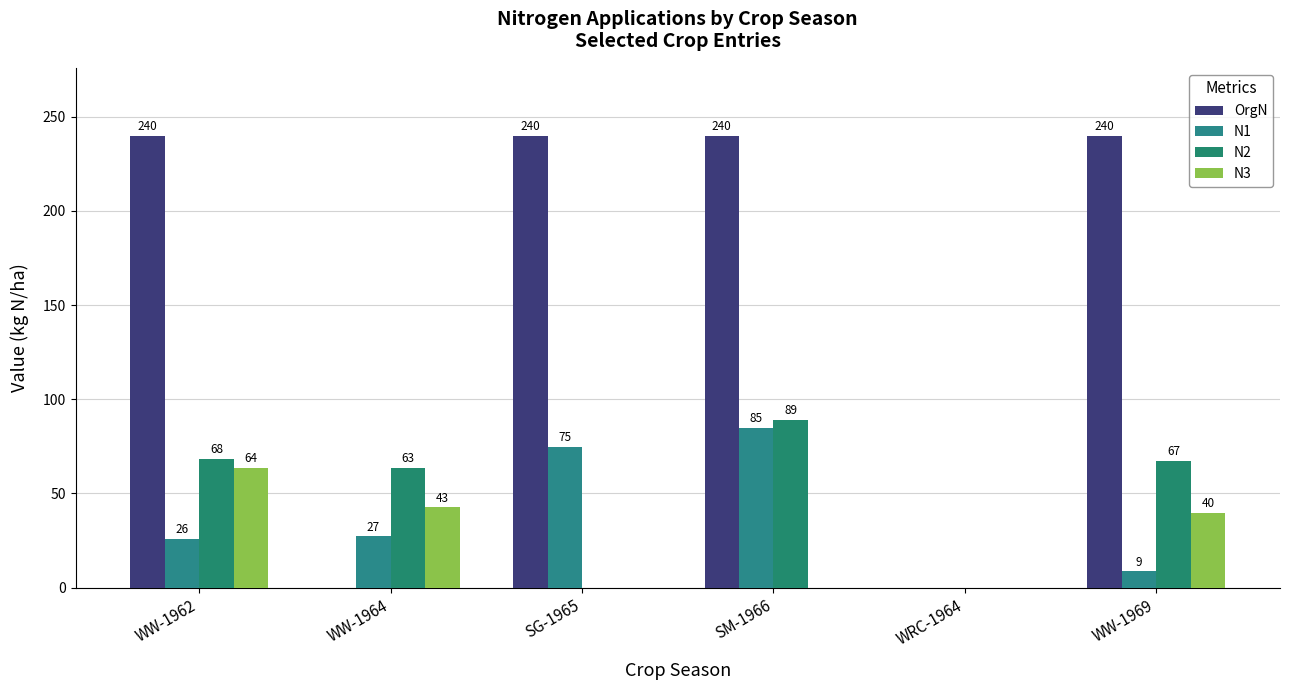

Where does the N3 series first go above 39?

WW-1962